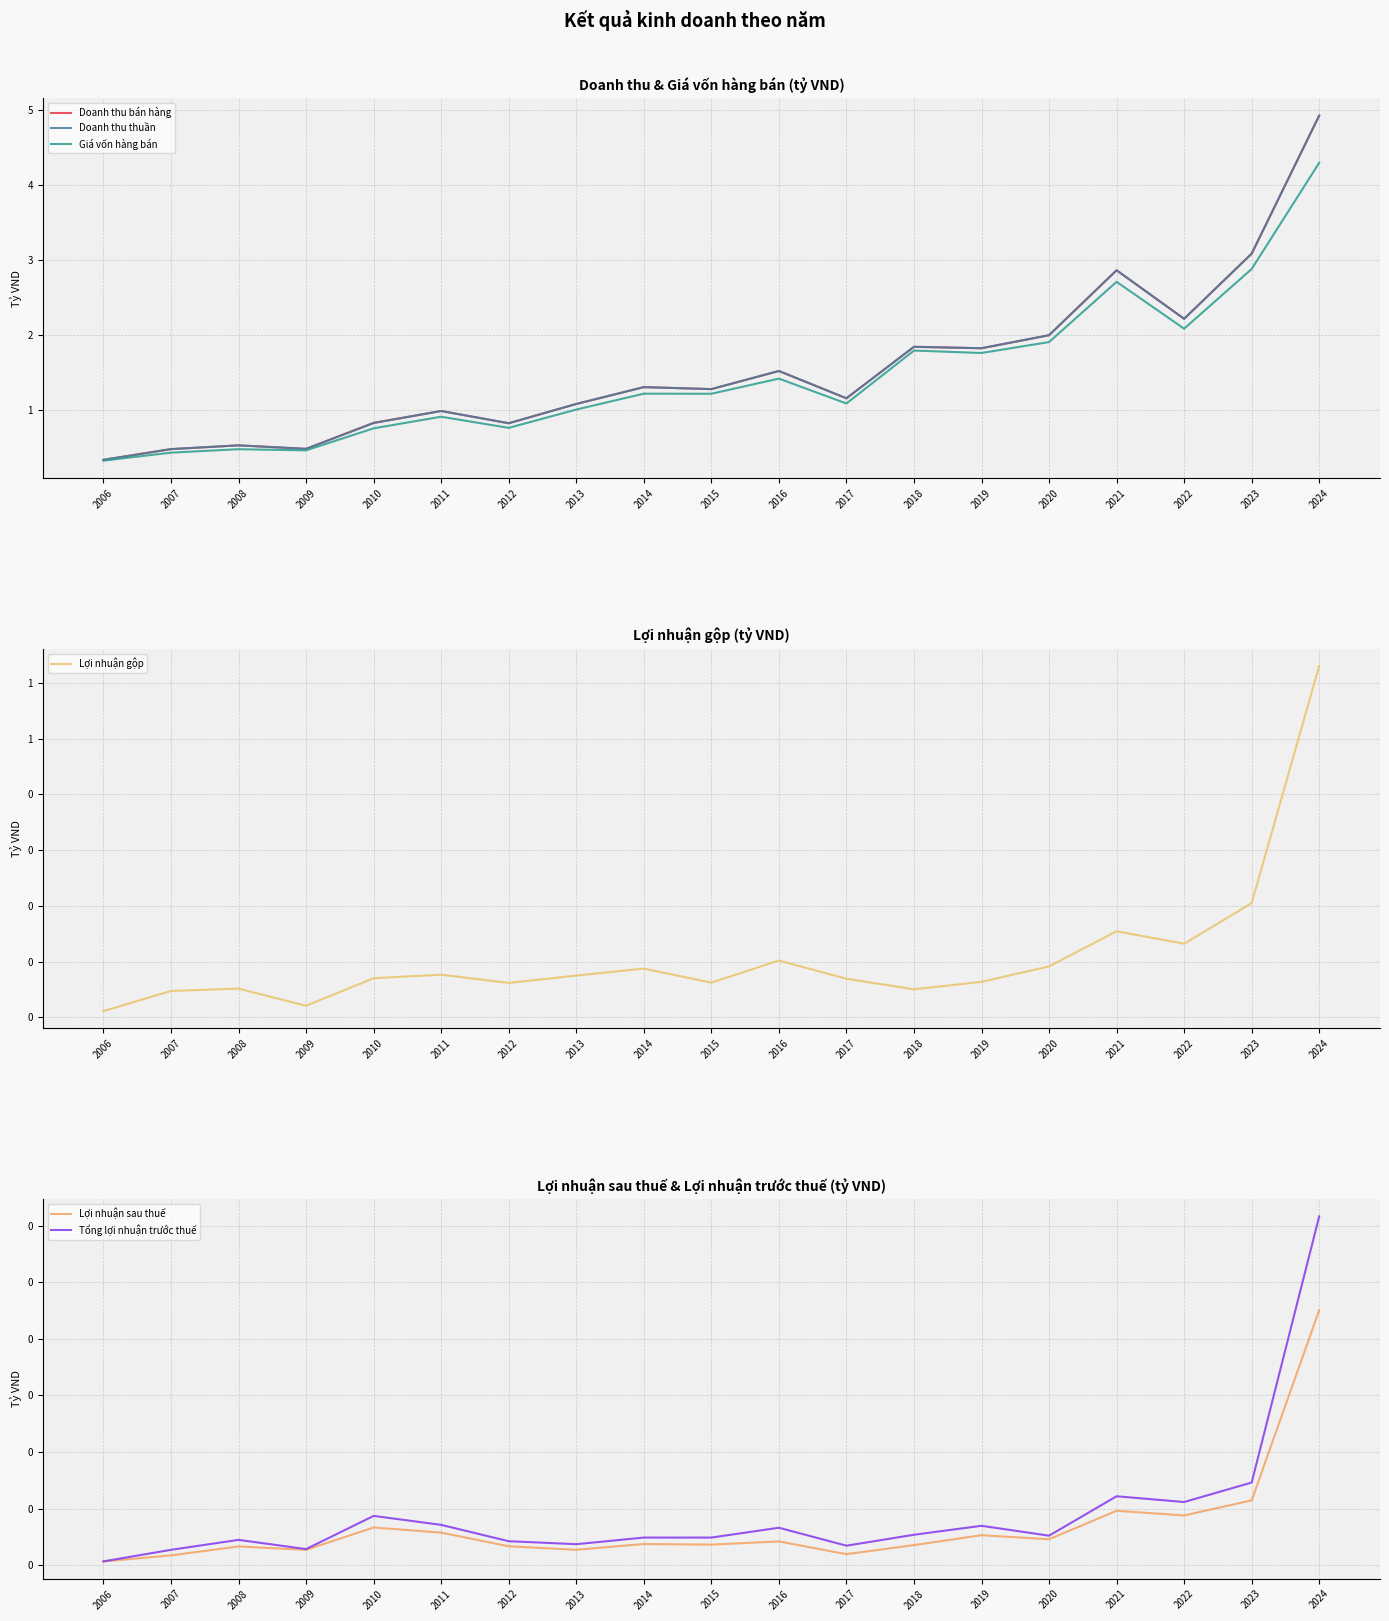

How many categories are shown in the chart?

19